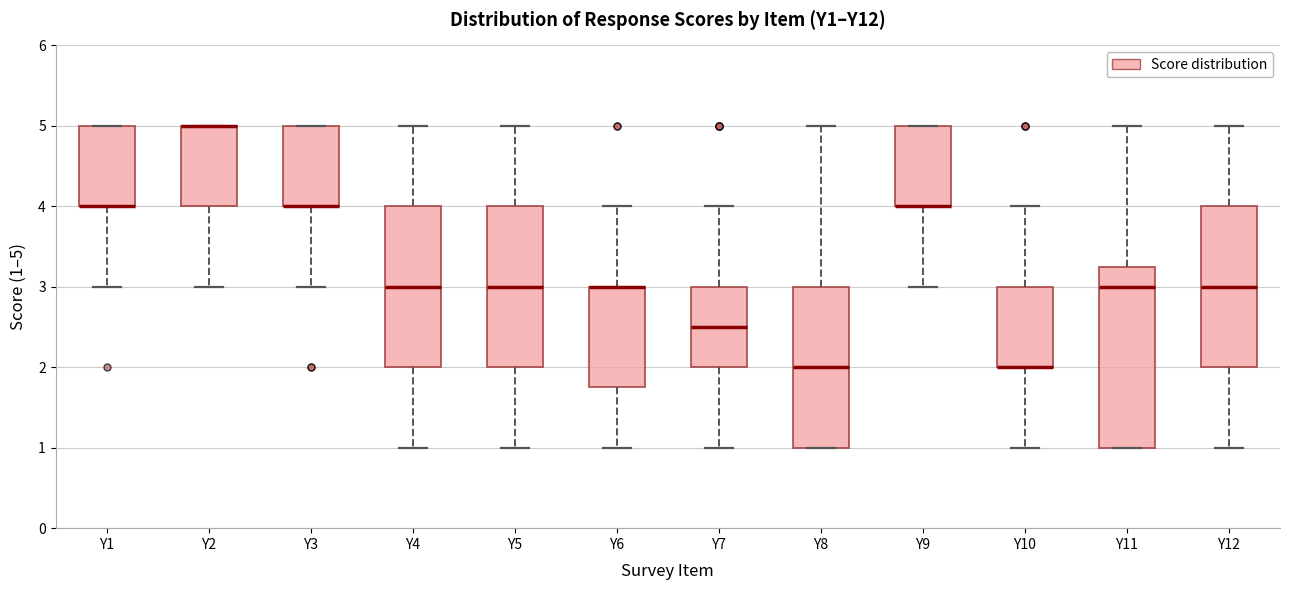

Which box is the tallest, from its lower edge to its upper edge?

Y11